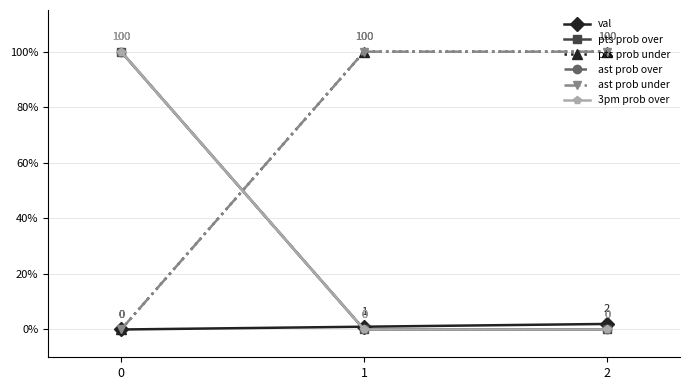

What is the difference between the maximum and minimum values in the pts prob over series?

100